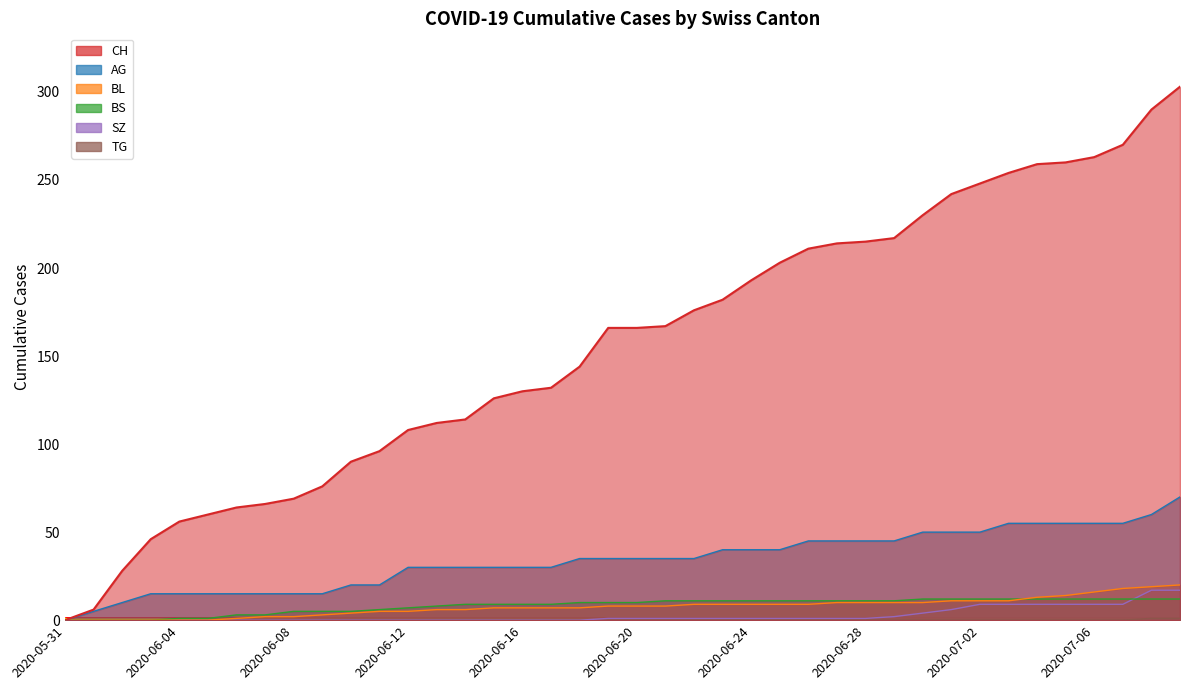

What are all the series names shown in the legend?

CH, AG, BL, BS, SZ, TG